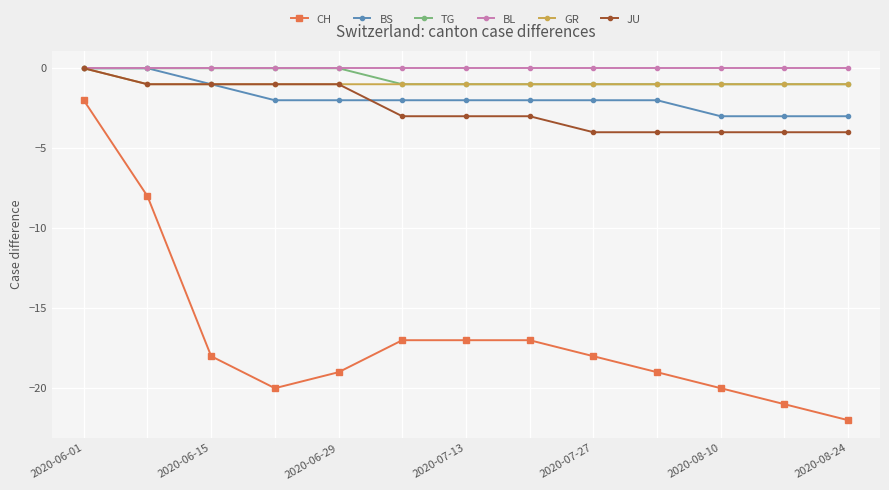

True or false: CH and TG cross at least once.

False